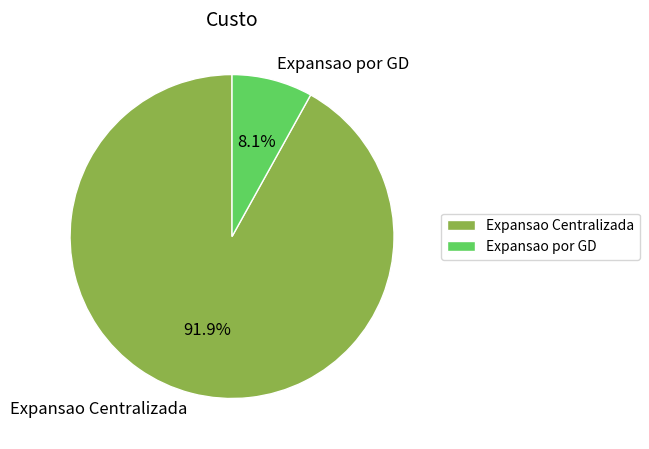

How many segments does this pie chart have?

2